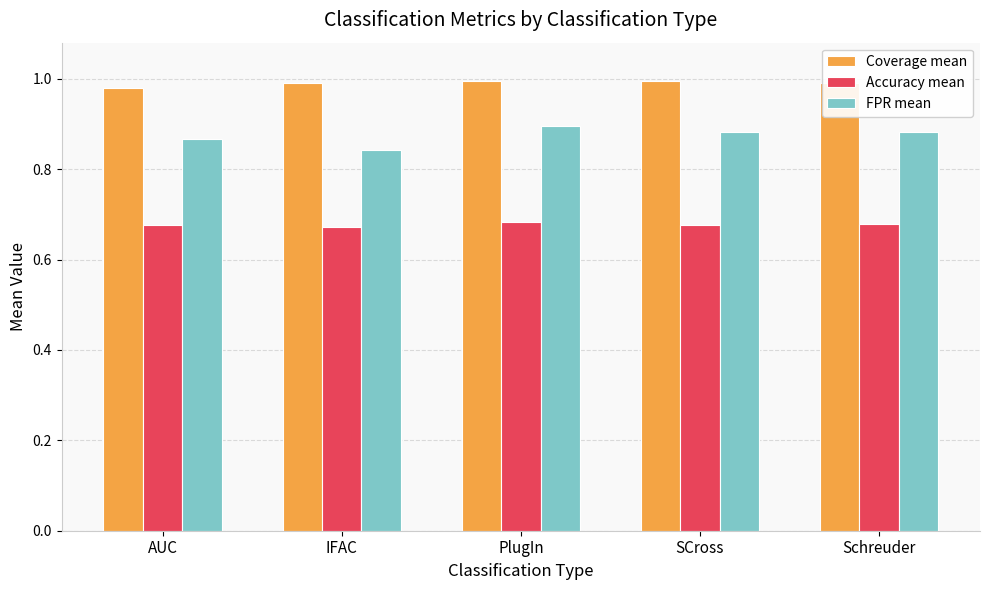

Rank the series at AUC from highest to lowest value.

Coverage mean, FPR mean, Accuracy mean